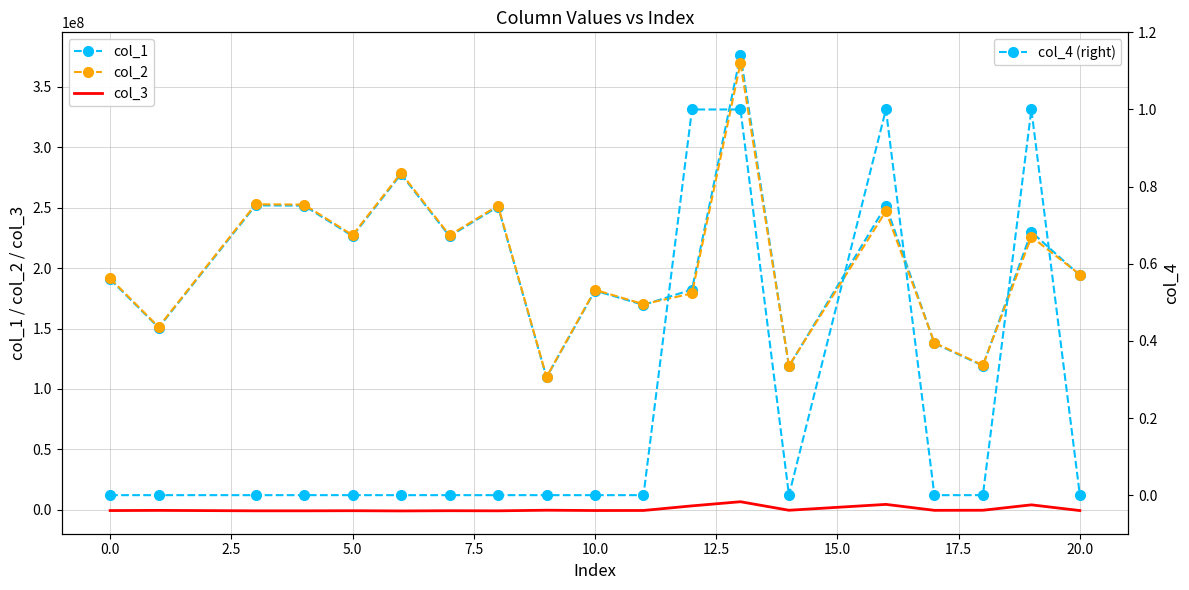

How many data points in col_3 are less than -597850?

10